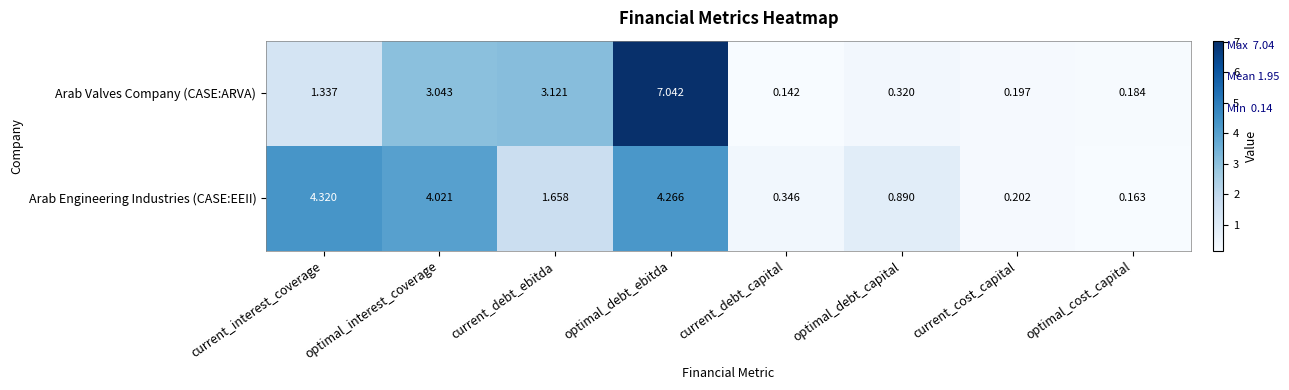

Is the value of Arab Valves Company (CASE:ARVA) at current_debt_ebitda greater than the value of Arab Engineering Industries (CASE:EEII) at current_cost_capital?

Yes